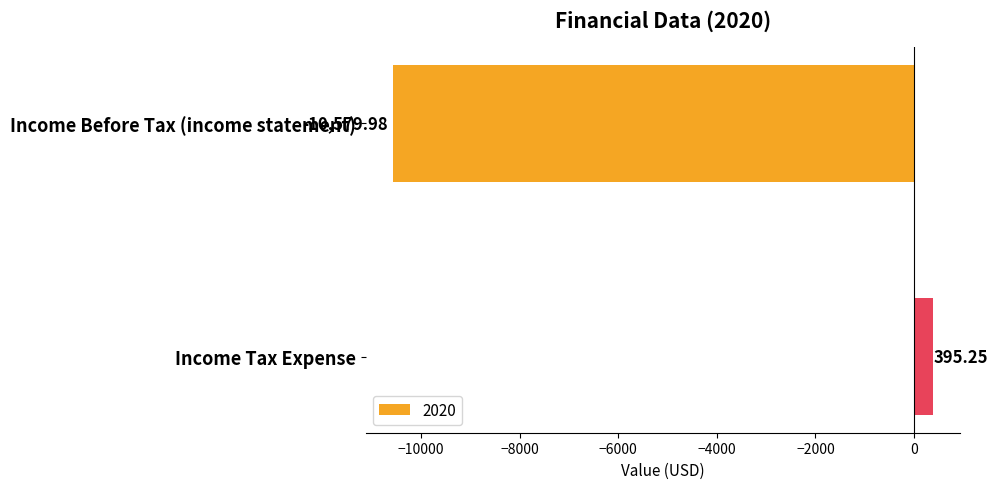

What is the label of the 2nd bar from the bottom?

Income Before Tax (income statement)